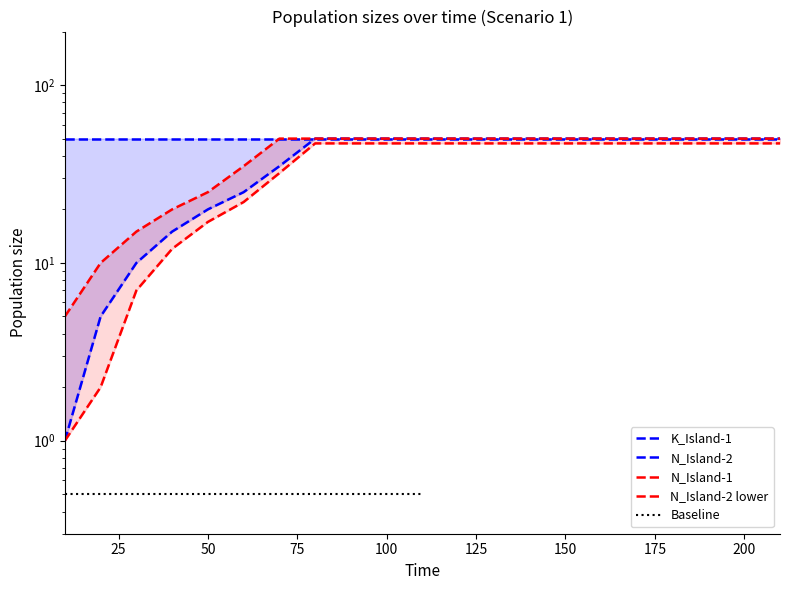

Does the chart have visible grid lines?

No